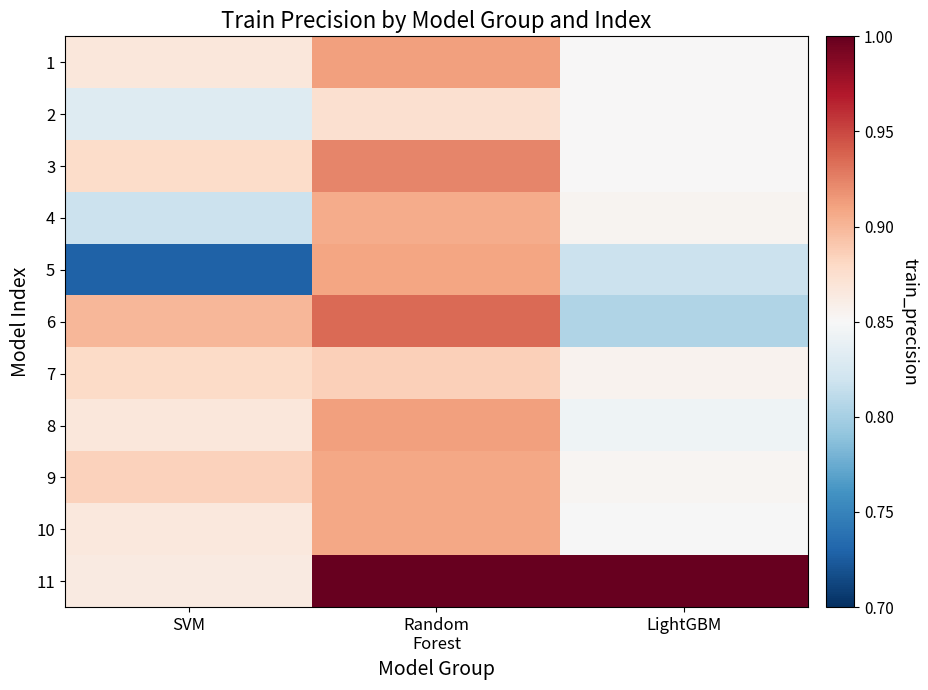

Count the number of categories in the chart.

3